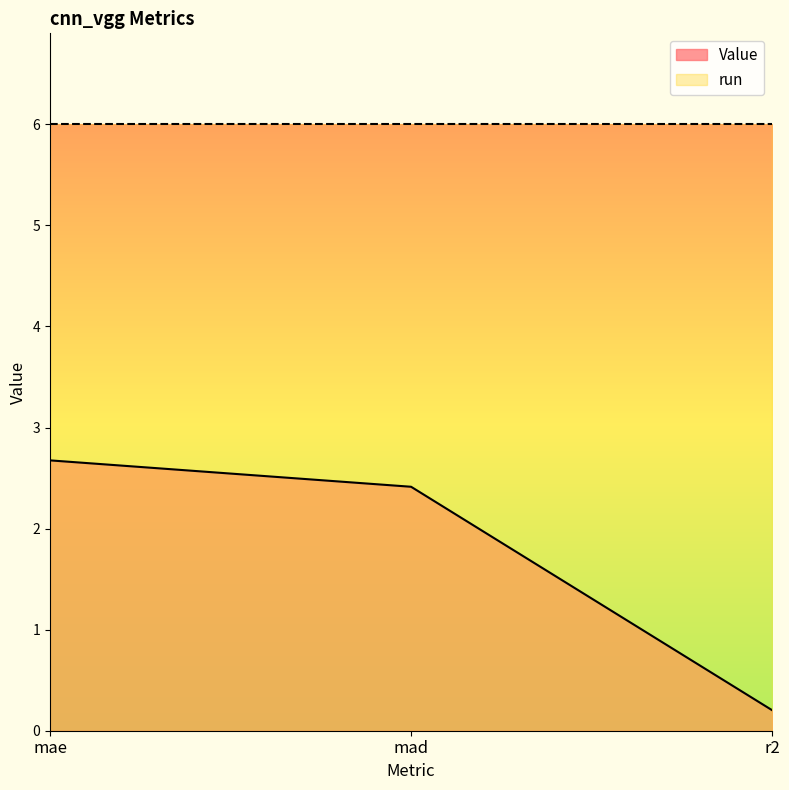

What is the value of the 3rd point from the left?

0.2